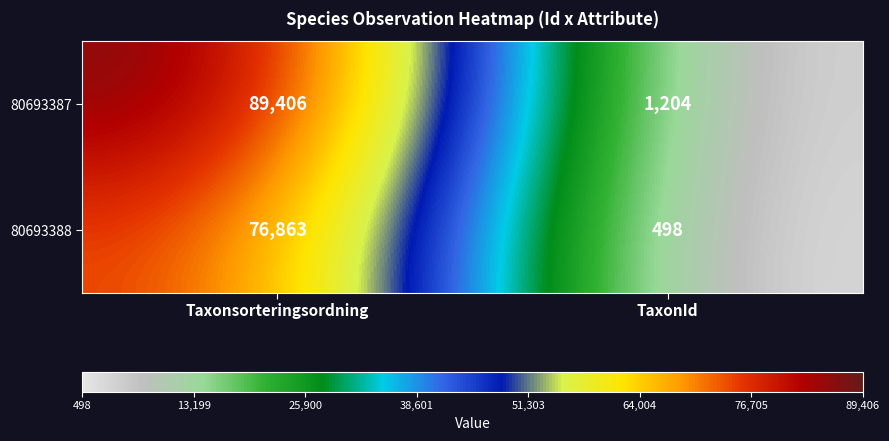

What is the approximate value of 80693388 at Taxonsorteringsordning?

76863